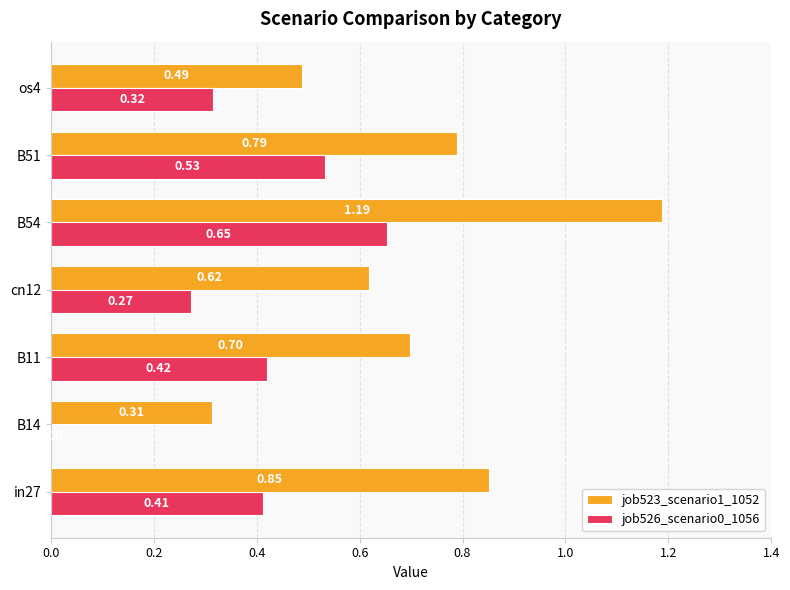

Which series changed the most between in27 and B11?

job523_scenario1_1052